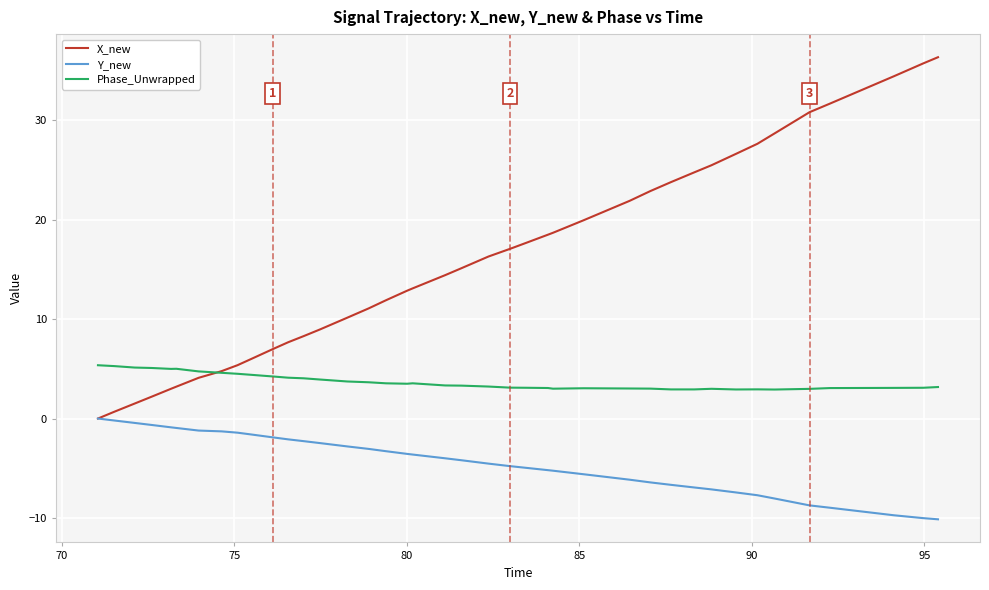

True or false: Phase_Unwrapped and Y_new cross at least once.

False